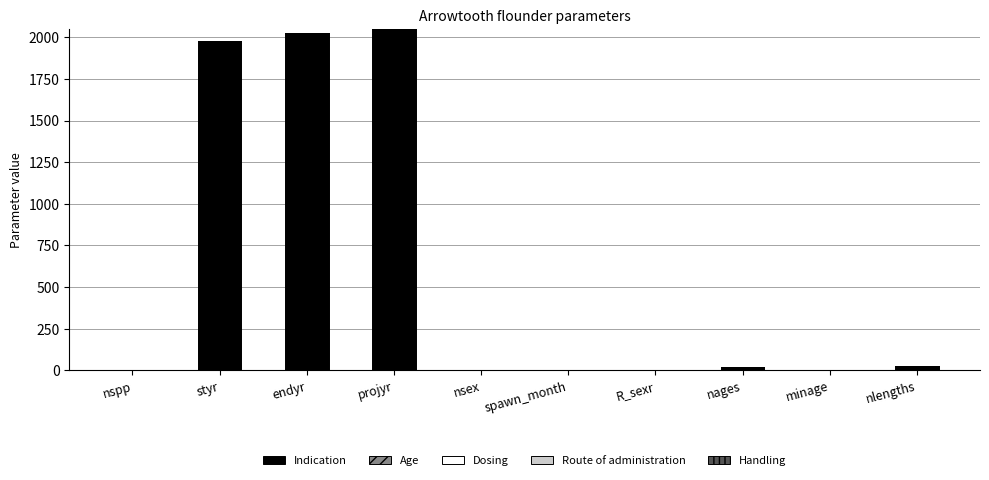

Which has a higher value, projyr or minage?

projyr